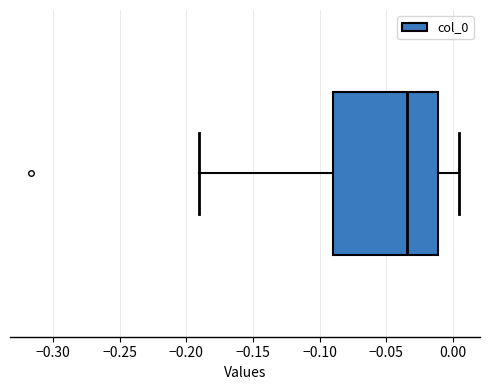

Read this box plot against the x-axis: the position of the median line, the range covered by the box, and the ends of both whiskers. The values are not printed on the chart, so give them approximately, as read against the axis.

median -0.035, box -0.090 to -0.010, whiskers -0.190 to 0.005